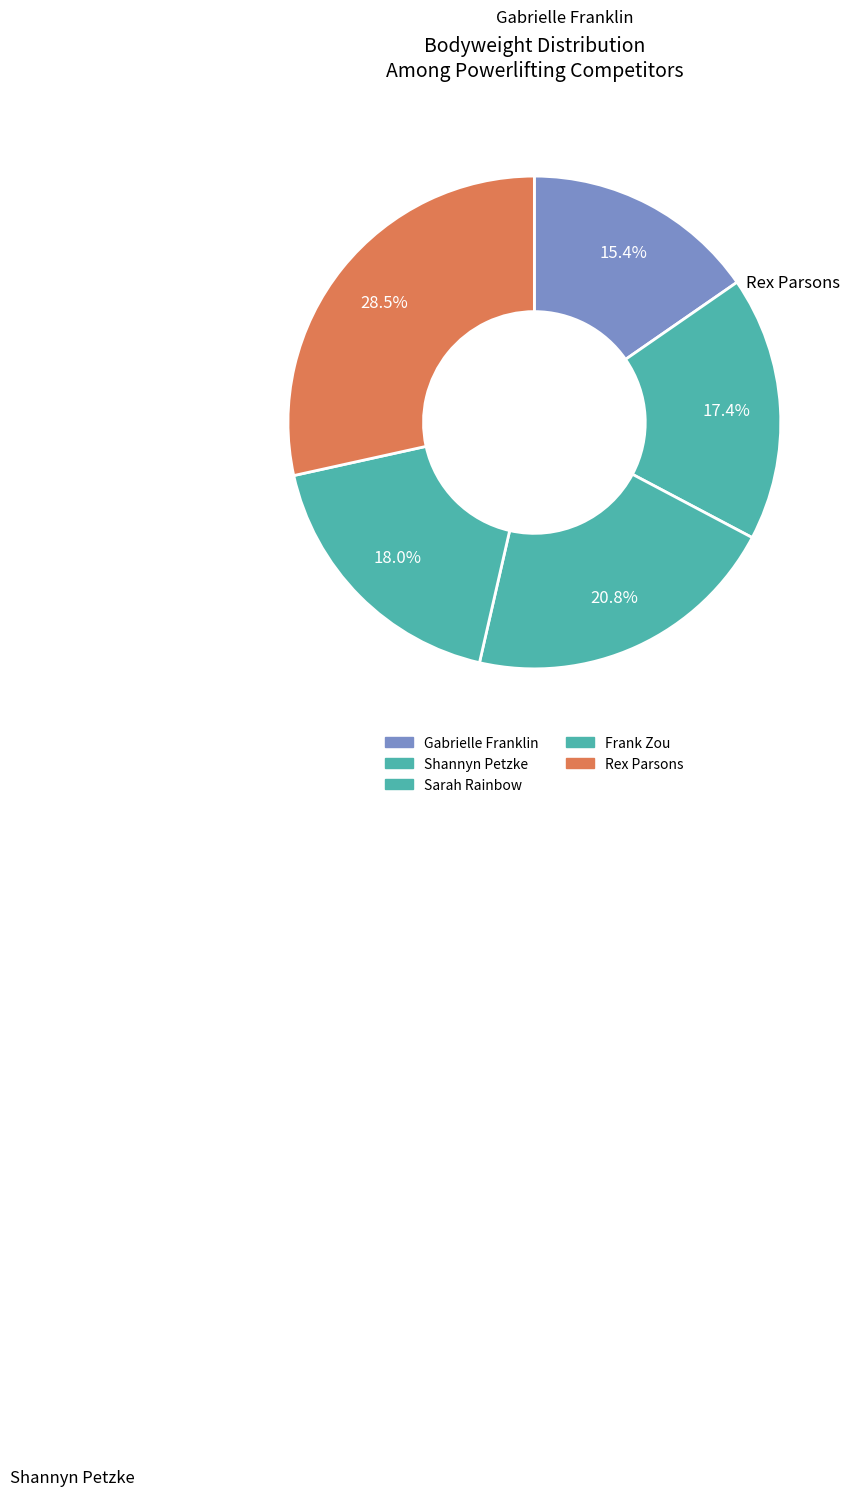

Does any single category account for the majority?

No